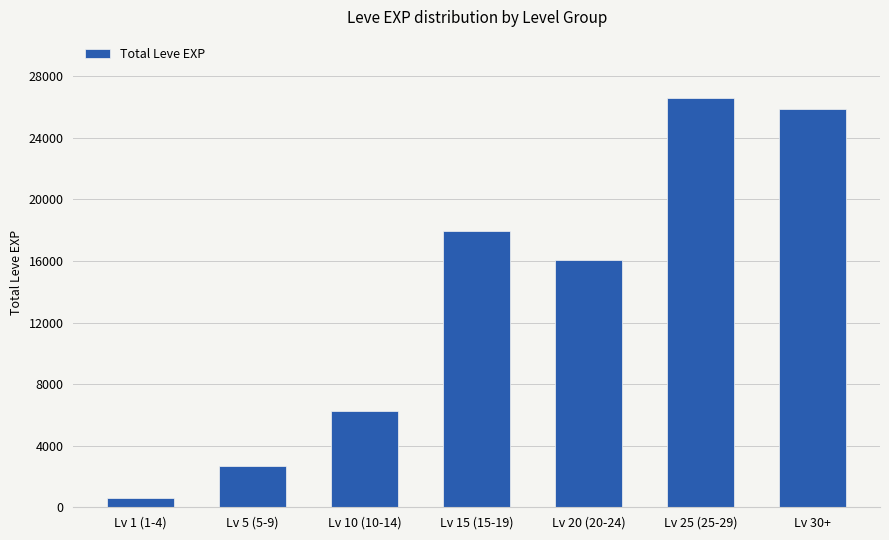

Rank the categories by value from highest to lowest.

Lv 25 (25-29), Lv 30+, Lv 15 (15-19), Lv 20 (20-24), Lv 10 (10-14), Lv 5 (5-9), Lv 1 (1-4)